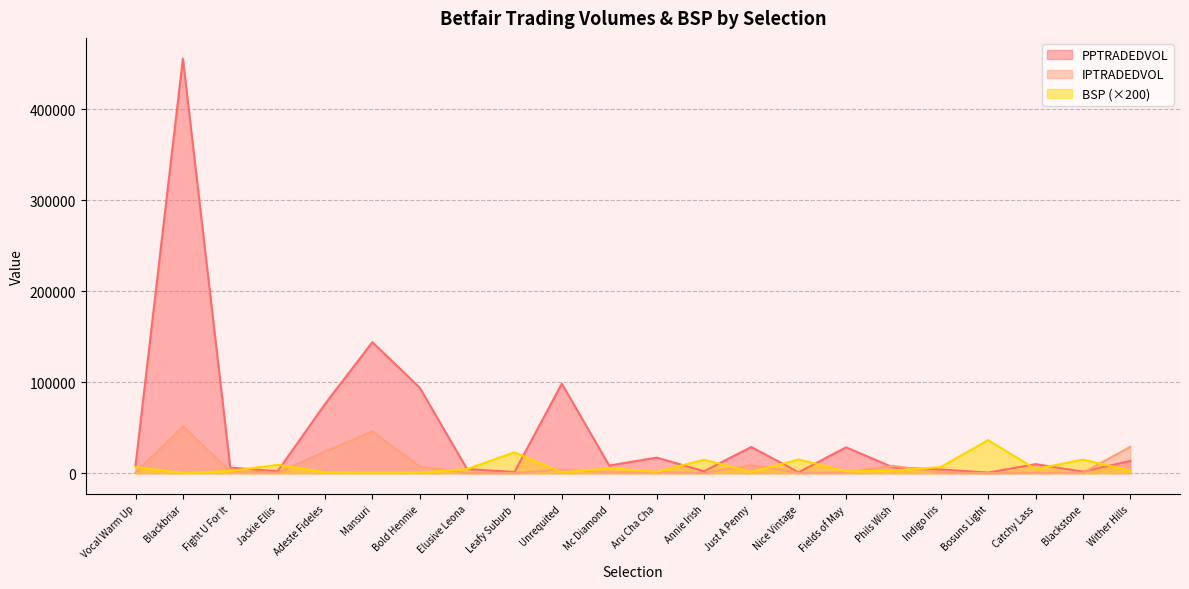

Between Indigo Iris and Leafy Suburb, which is larger?

Indigo Iris